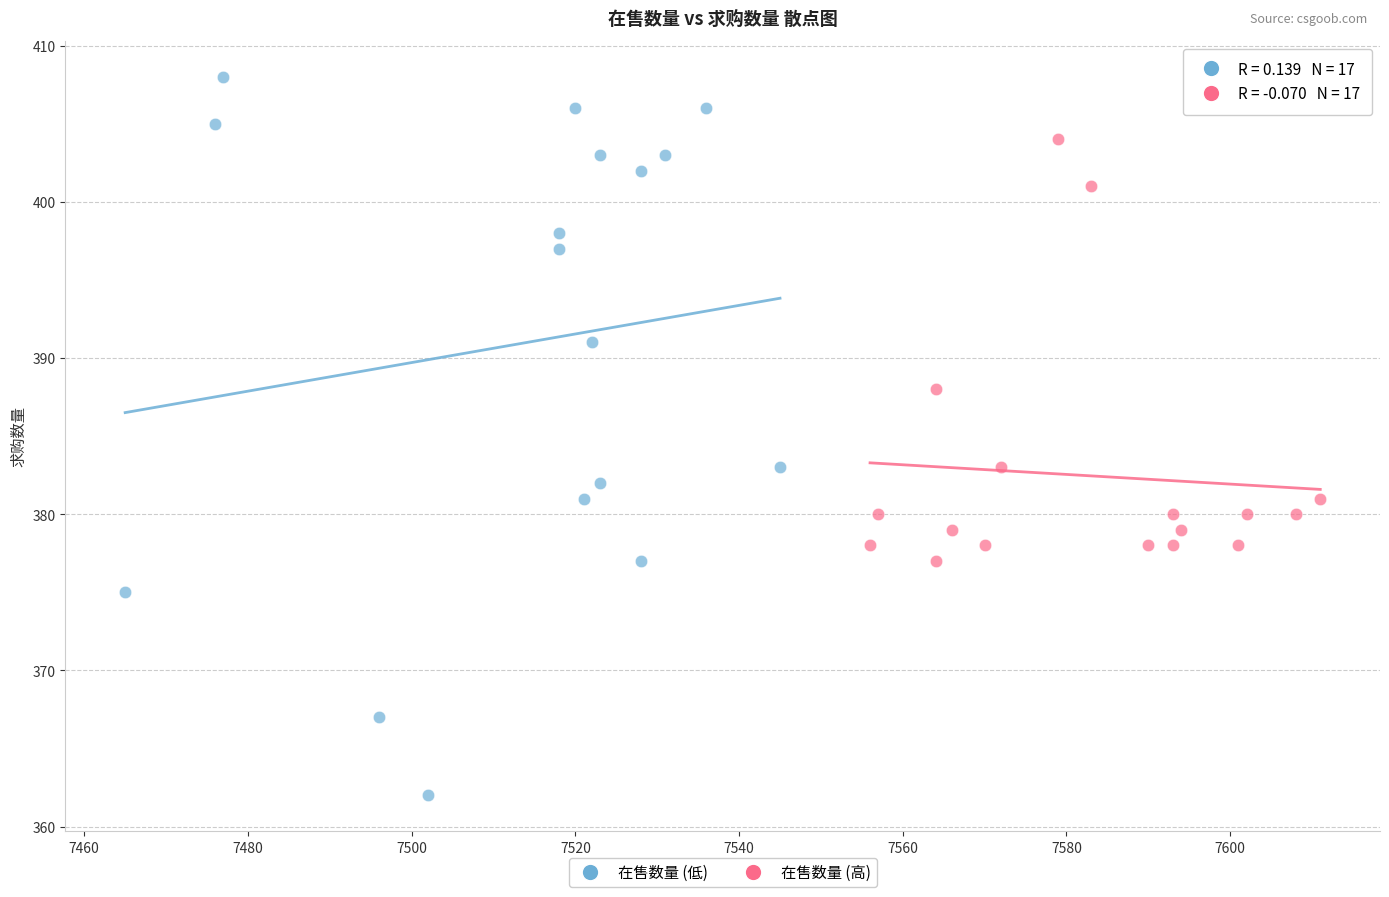

Which series reaches the maximum Y coordinate?

在售数量 (低)